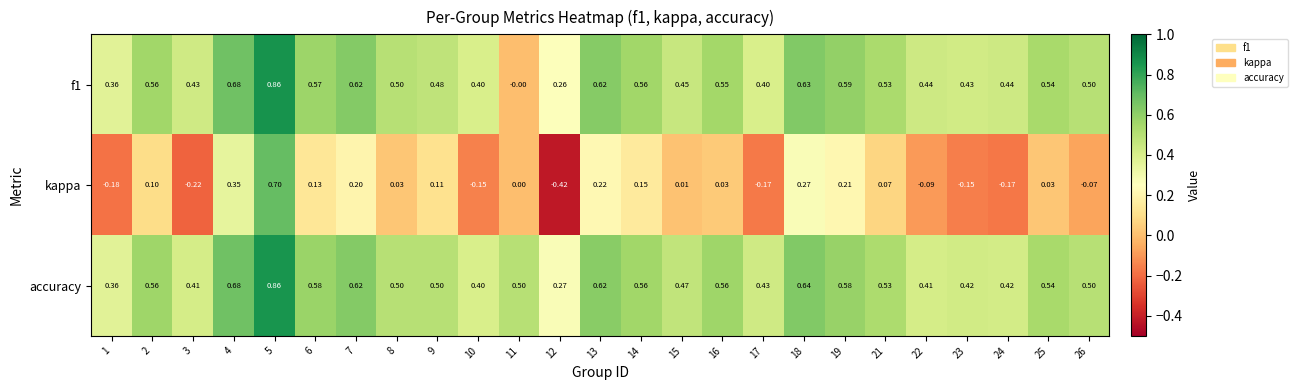

Which series has the largest total across all categories?

accuracy